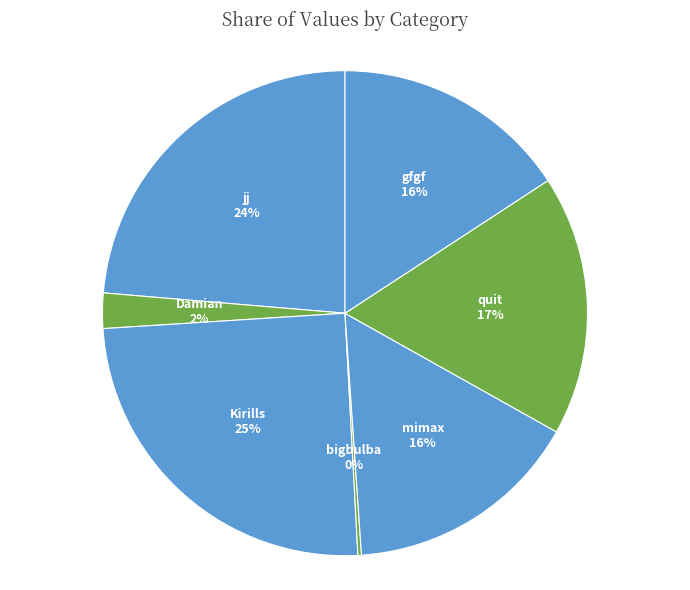

Between mimax and Damian, which is larger?

mimax